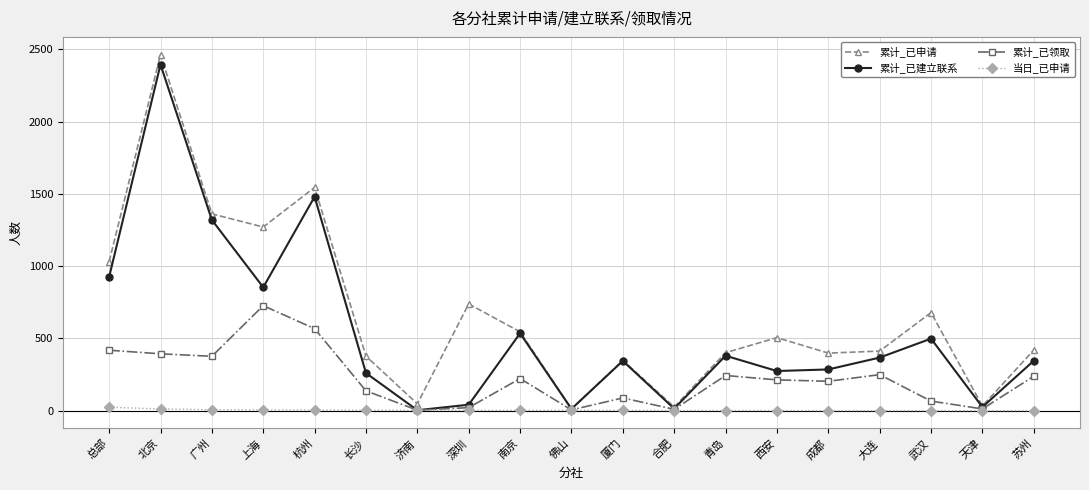

Is it true that 累计_已申请 equals 413 at 大连?

True